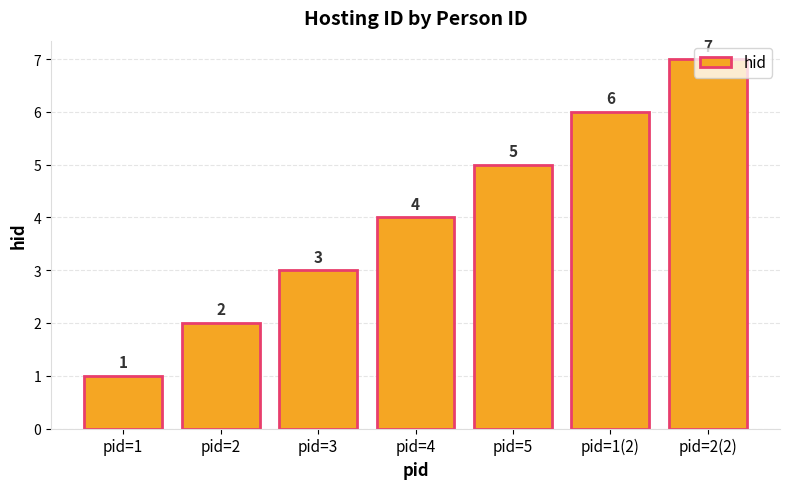

What position from the right is pid=5?

3